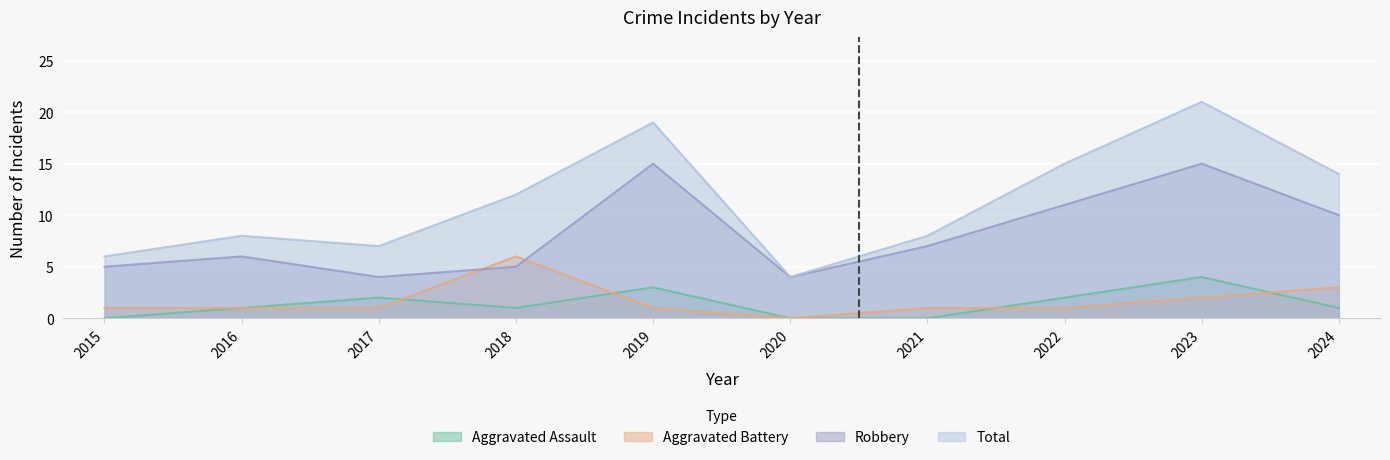

At which category is the sum across all series the highest?

2023